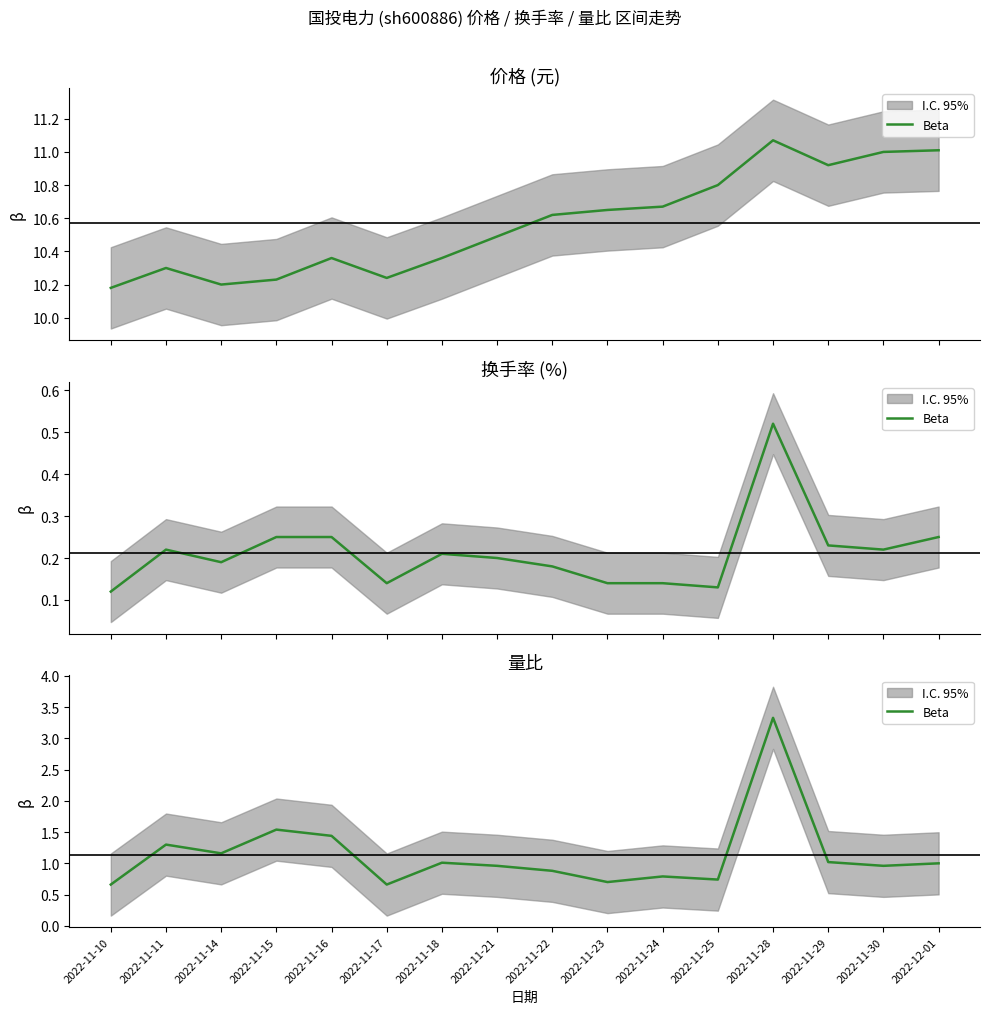

At which category does the chart reach its peak across all series?

2022-11-28